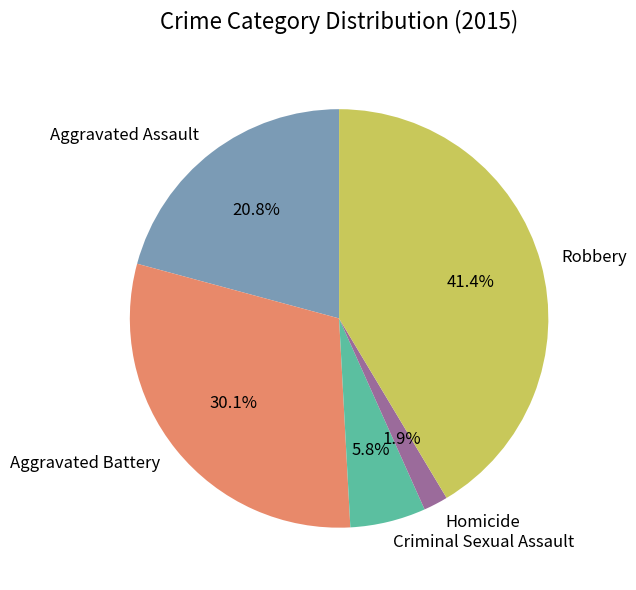

The Criminal Sexual Assault slice represents 21% of the pie. True or false?

False